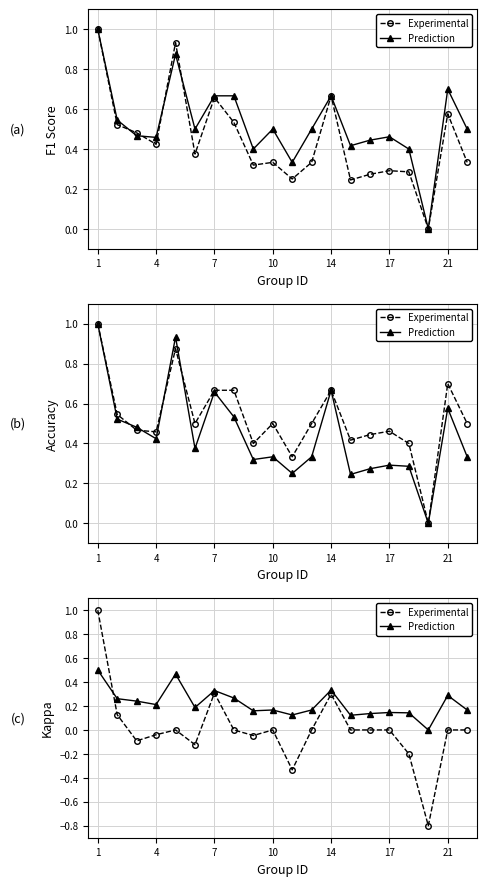

What are all the series names shown in the legend?

Experimental, Prediction